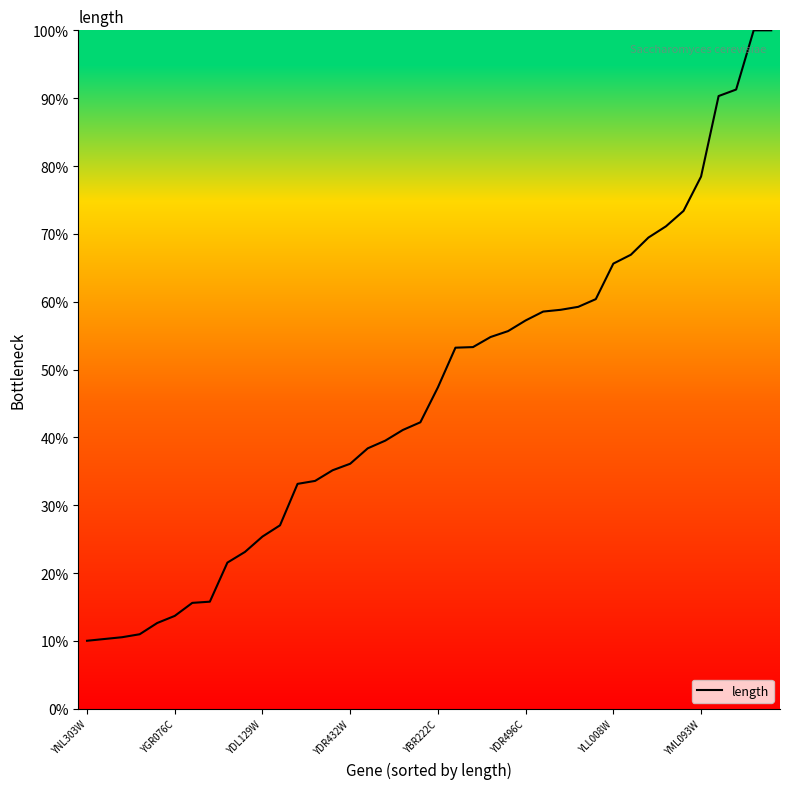

What is the maximum value shown in the chart?

100.0